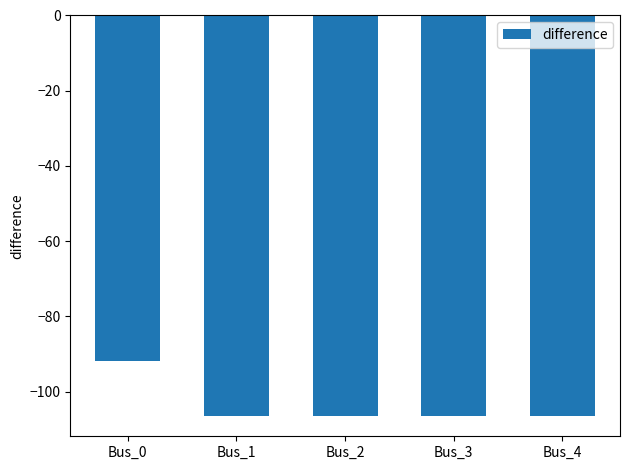

What is the change in value from Bus_0 to Bus_1?

-14.6